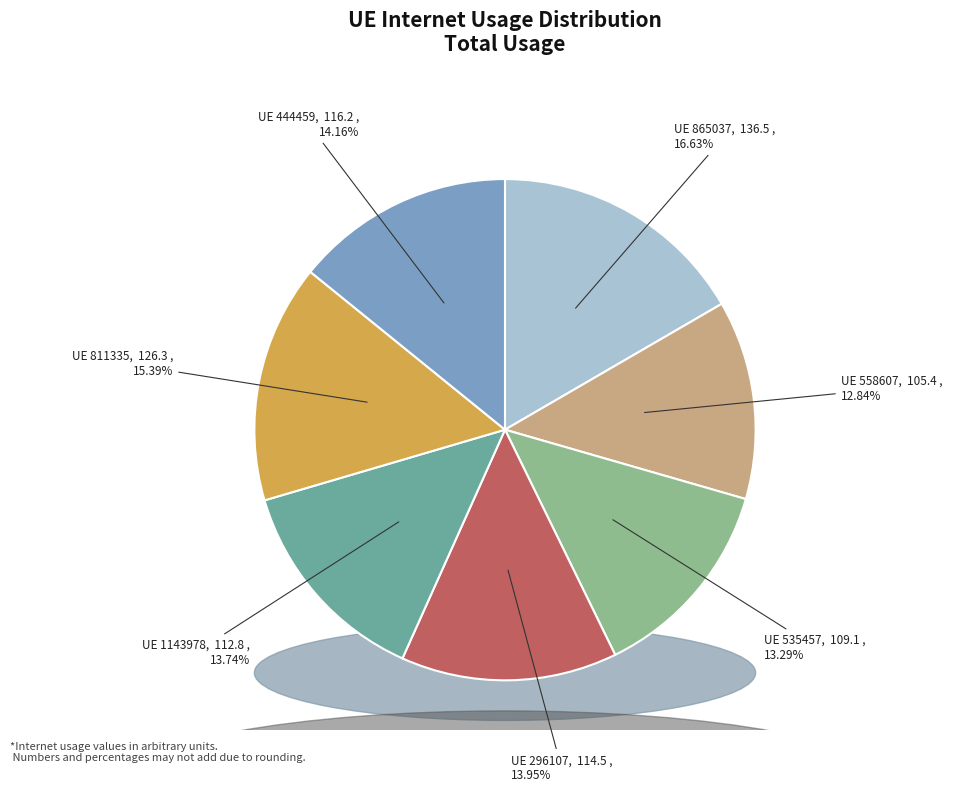

Rank the categories by value from highest to lowest.

865037, 811335, 444459, 296107, 1143978, 535457, 558607